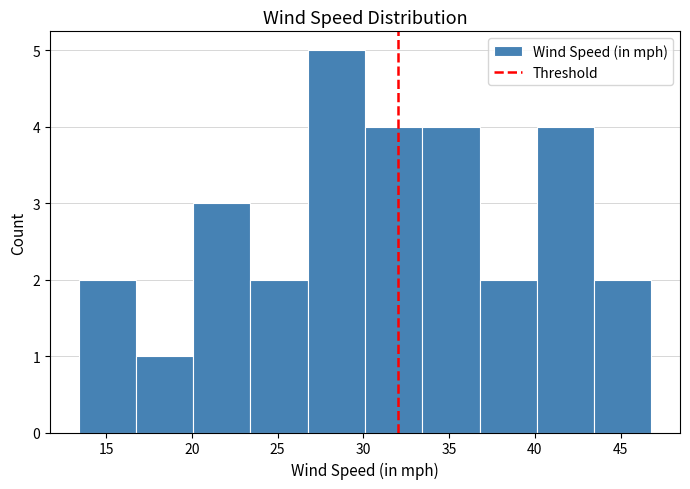

What is the height of the bar covering 37.0 to 40.0 on the x-axis? Neither the bar edges nor the heights are printed on the chart, so give them approximately, as read against the axes.

2